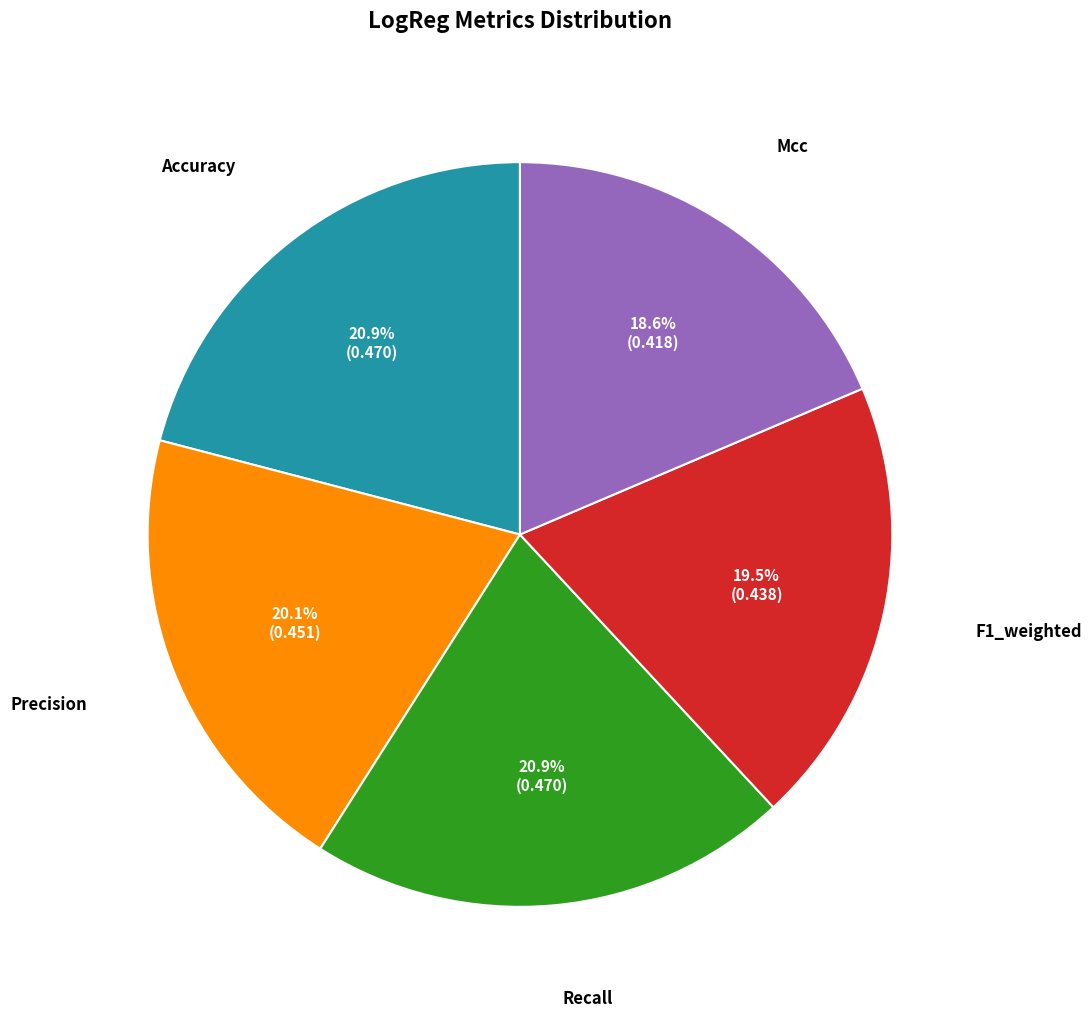

Is there a majority slice in this chart?

No